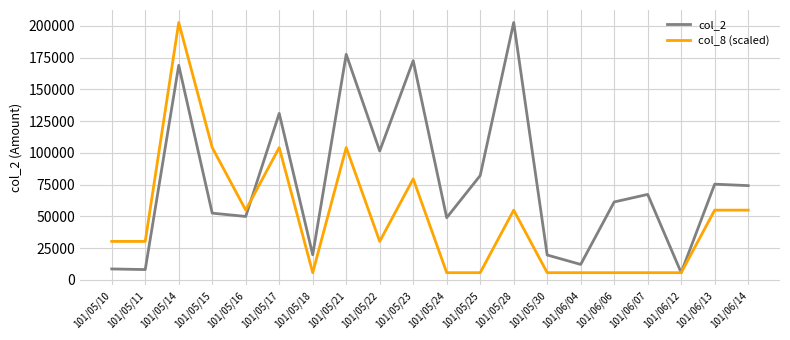

The value of col_8 (scaled) at 101/05/22 is 52667.3. True or false?

False